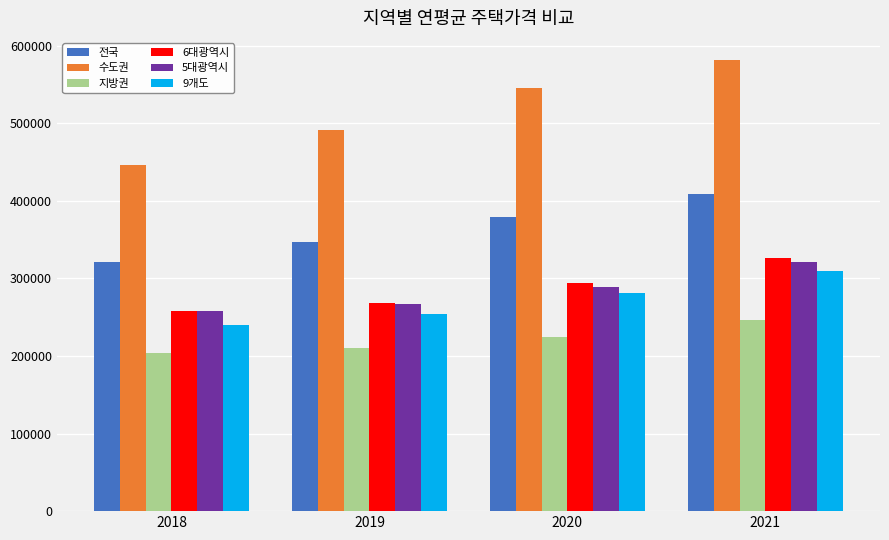

Rank the categories by 6대광역시 value from lowest to highest.

2018, 2019, 2020, 2021